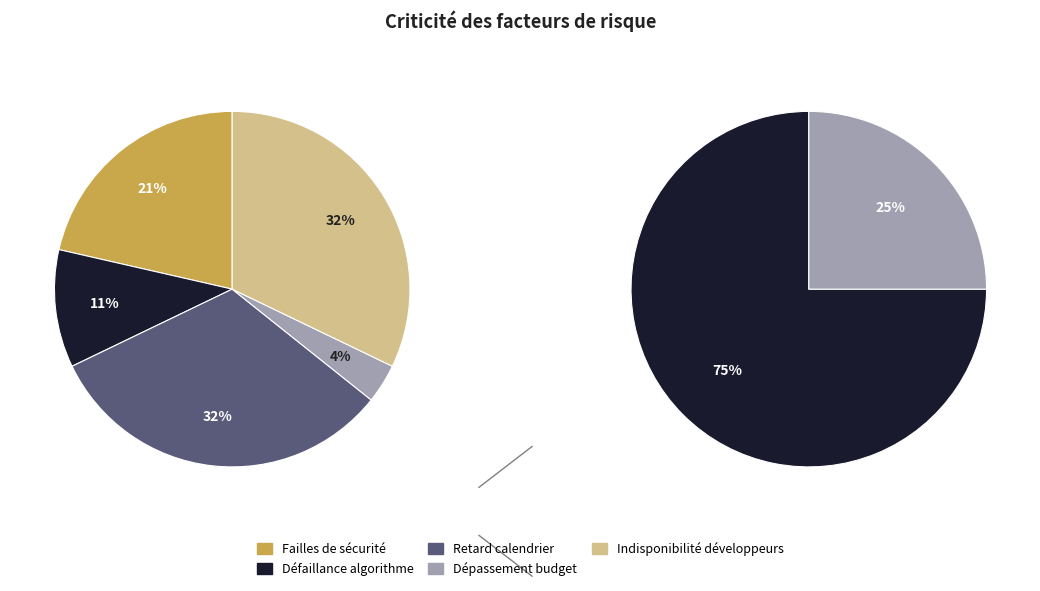

To the nearest percent, what is the average slice percentage?

20%